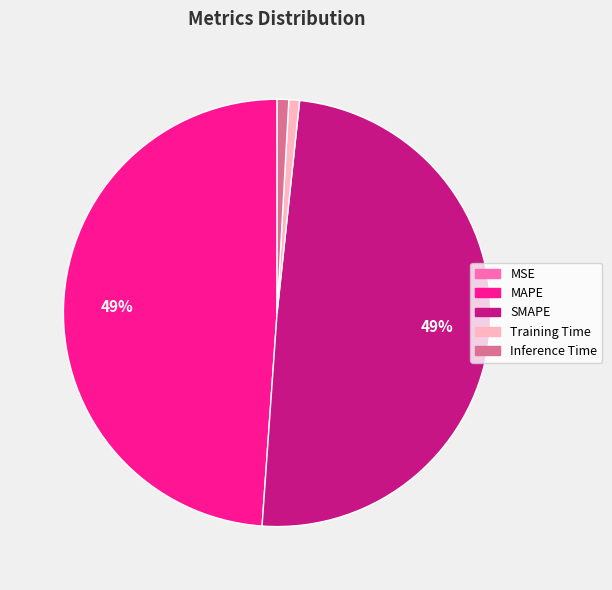

To the nearest percent, what portion does Inference Time represent?

1%